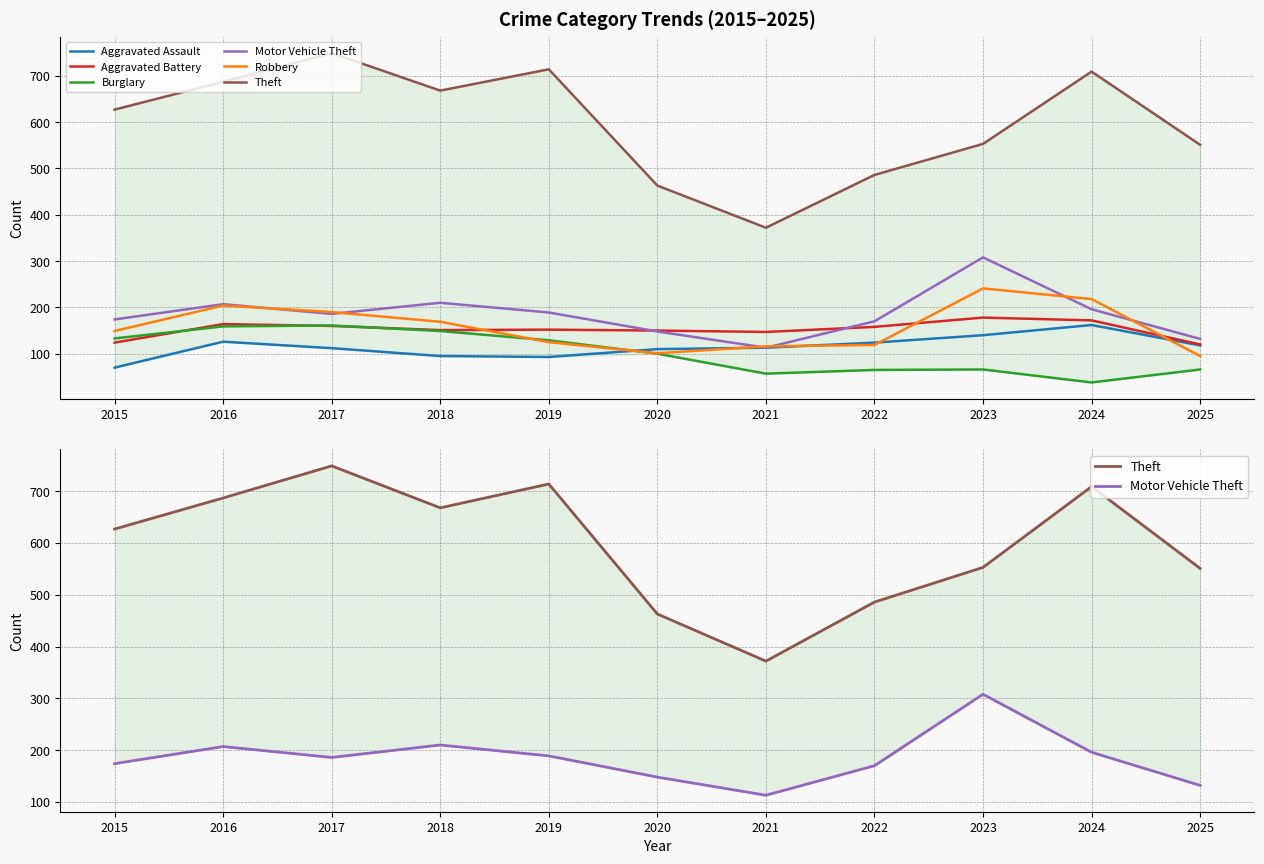

Between 2019 and 2023, which is larger?

2023